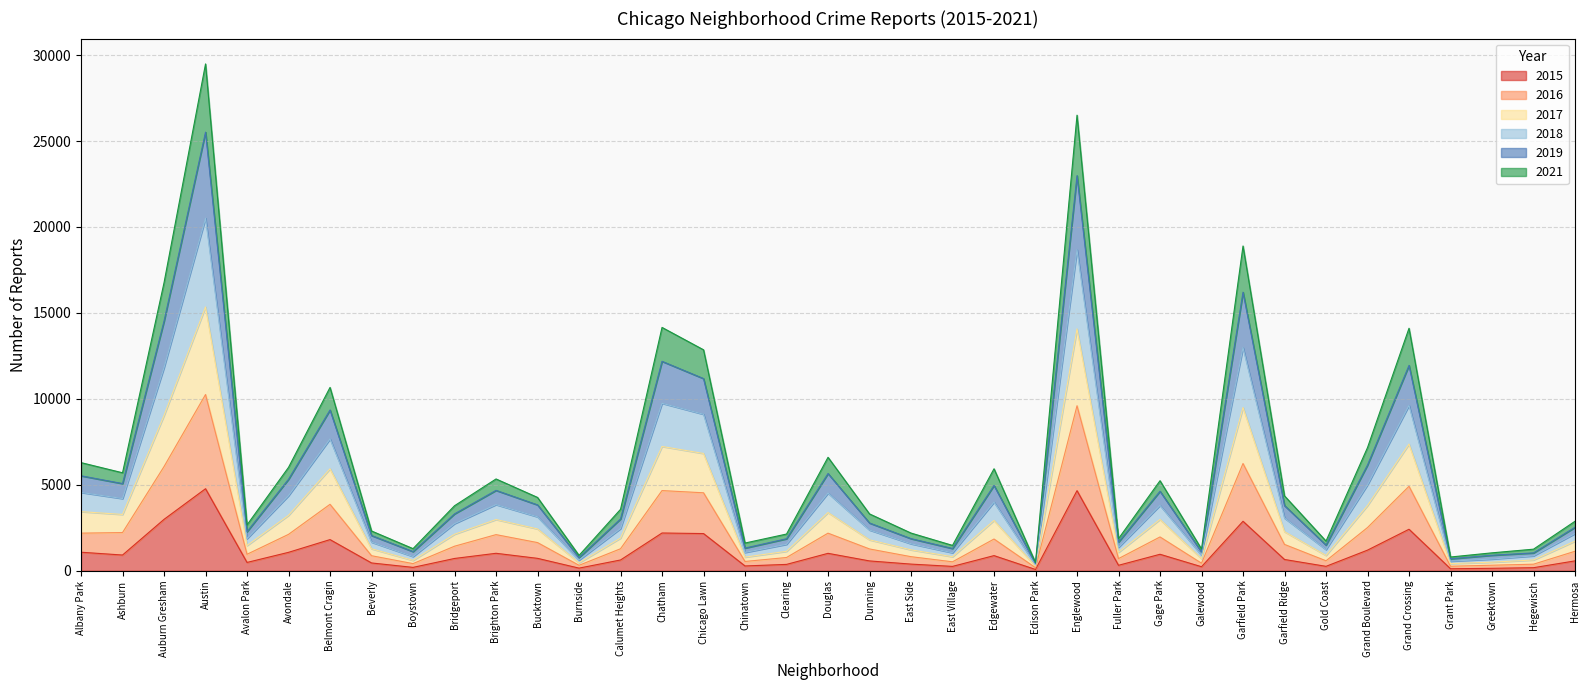

The 2015 series shows 7385 at Austin. True or false?

False